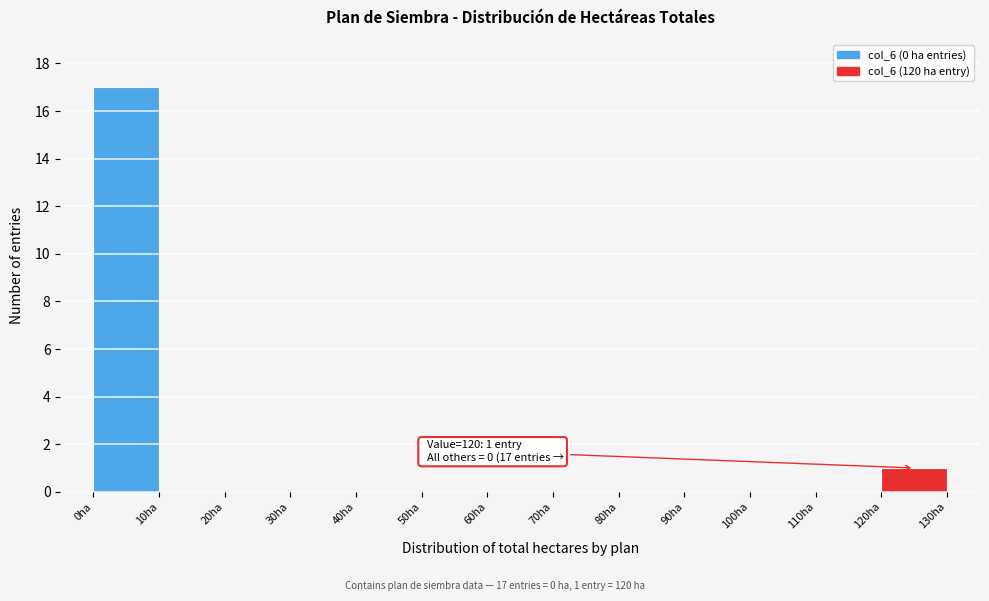

Which range on the x-axis has the tallest bar?

0 to 10